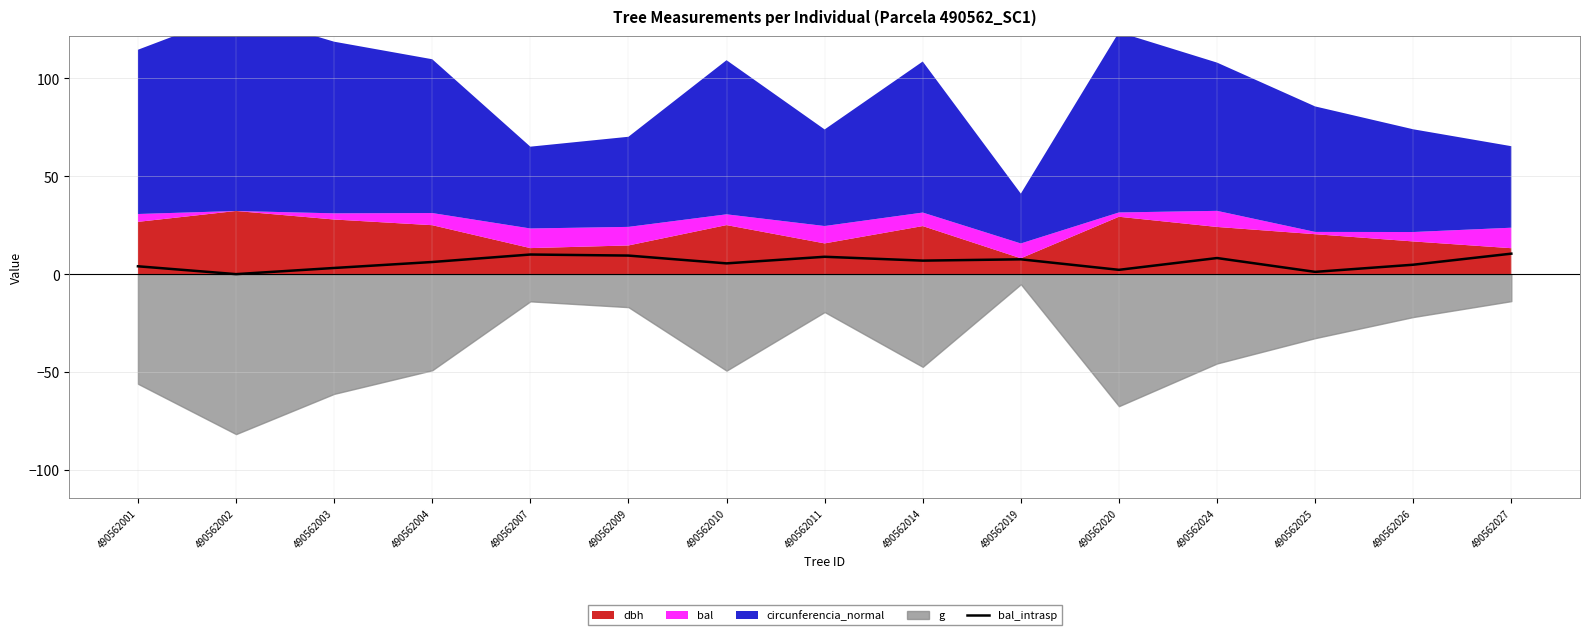

Between 490562003 and 490562007, which is larger?

490562007